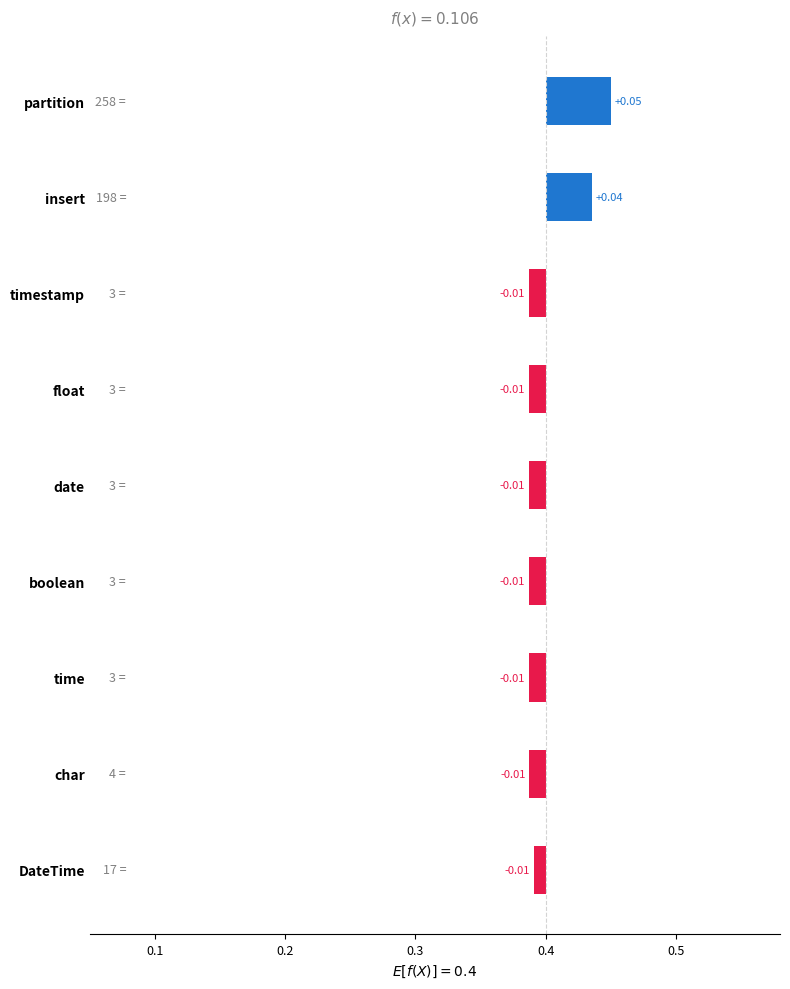

How many distinct data groups are displayed?

1